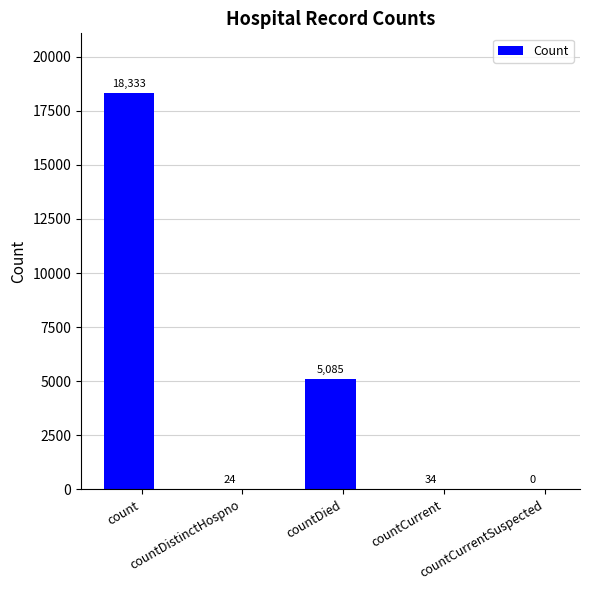

Reading right to left, list all the values displayed in this chart.

countCurrentSuspected=0	countCurrent=34	countDied=5085	countDistinctHospno=24	count=18333